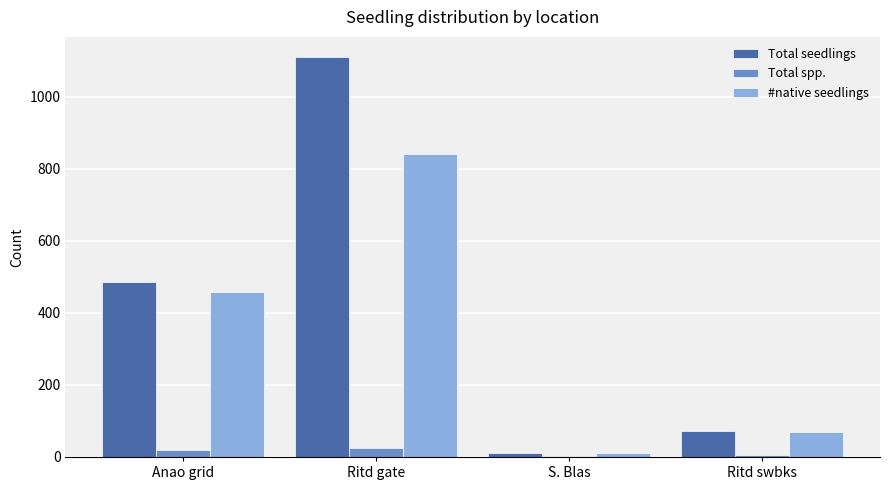

Which label corresponds to the largest value in the chart?

Ritd gate